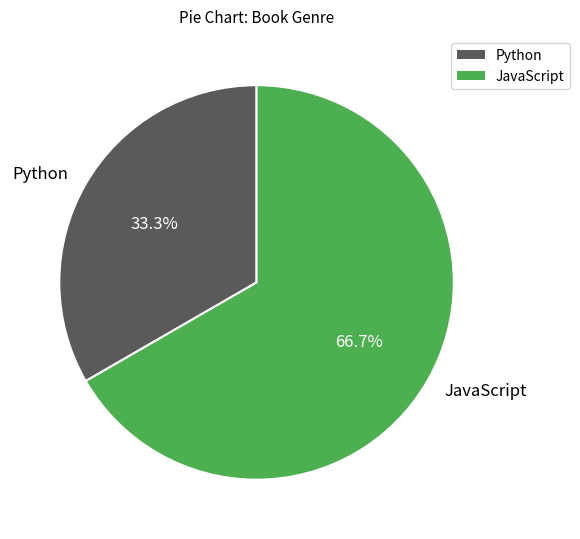

Does any single category account for the majority?

Yes